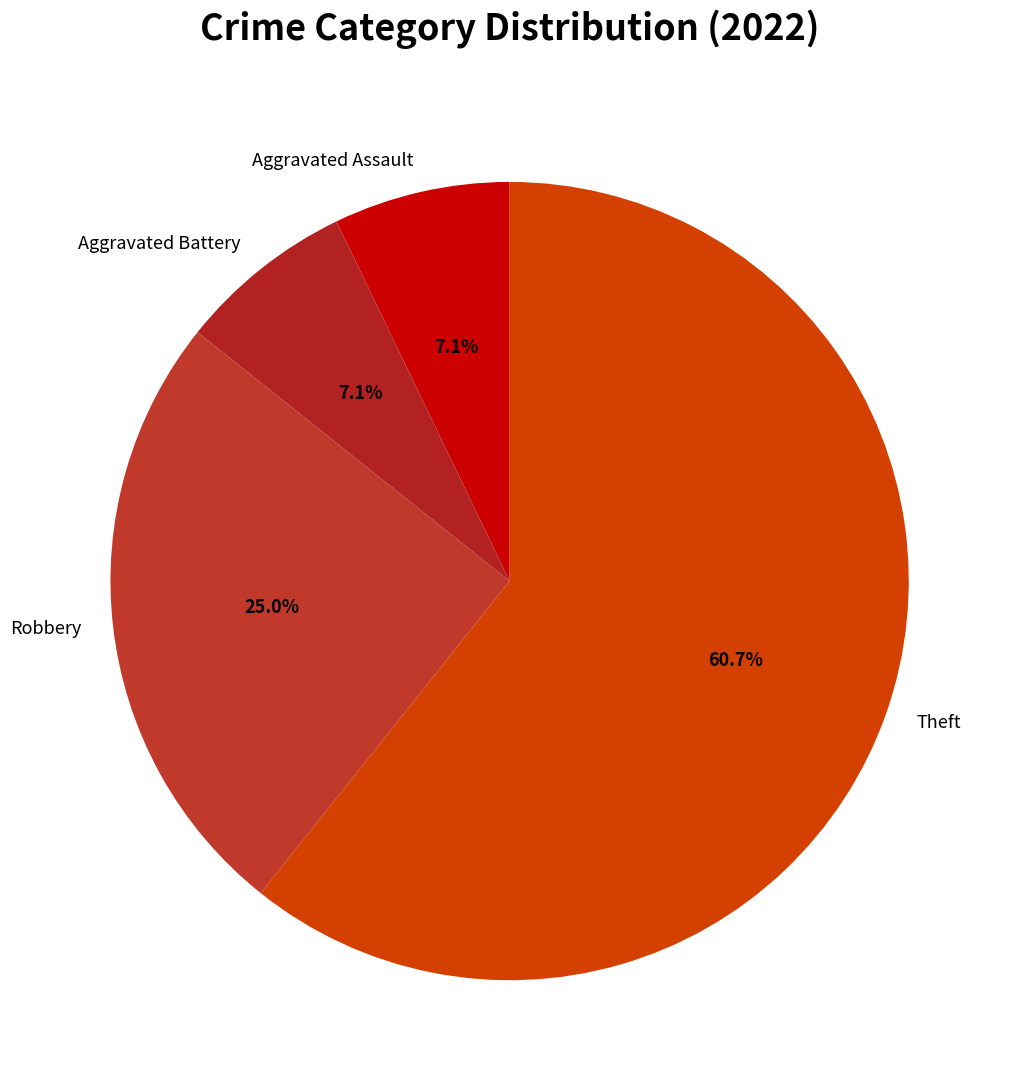

Which slice is the largest?

Theft